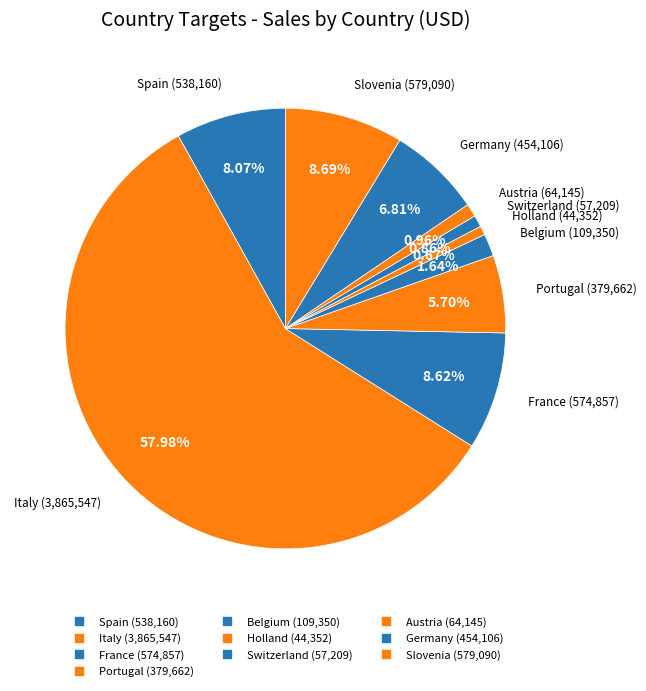

Rank the categories by value from lowest to highest.

Holland, Switzerland, Austria, Belgium, Portugal, Germany, Spain, France, Slovenia, Italy